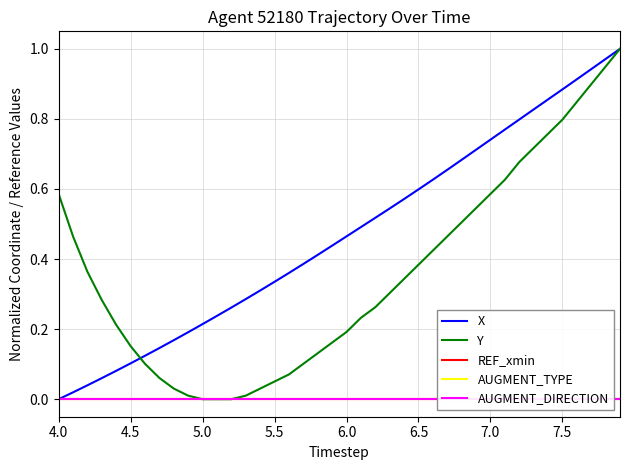

At which label is AUGMENT_TYPE closest to 0?

4.0